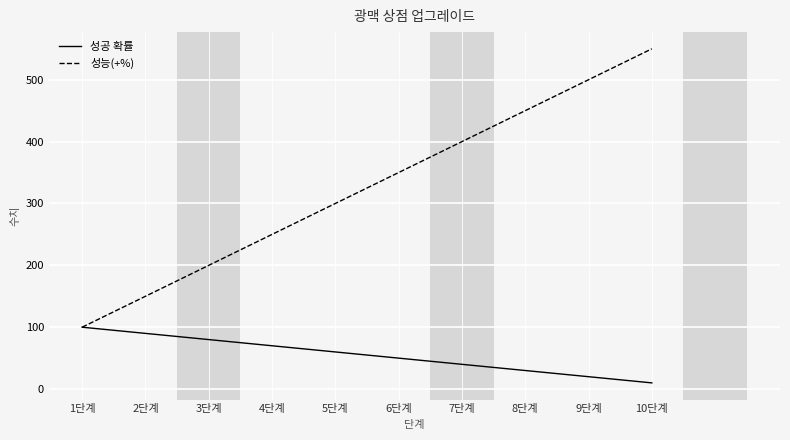

Is it true that 성능(+%) equals 400 at 7단계?

True